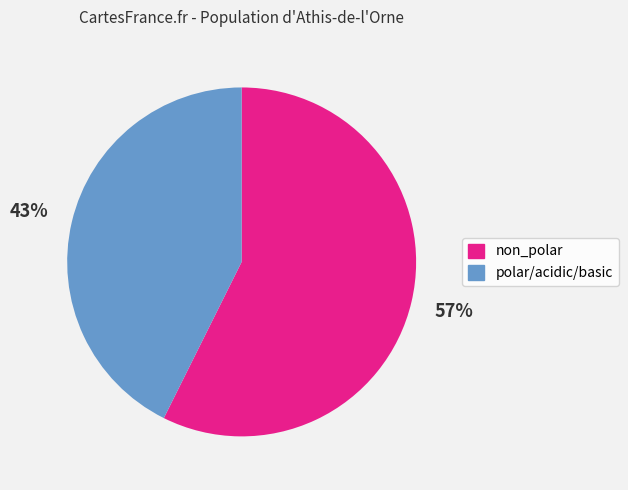

To the nearest percent, what is the average slice percentage?

50%